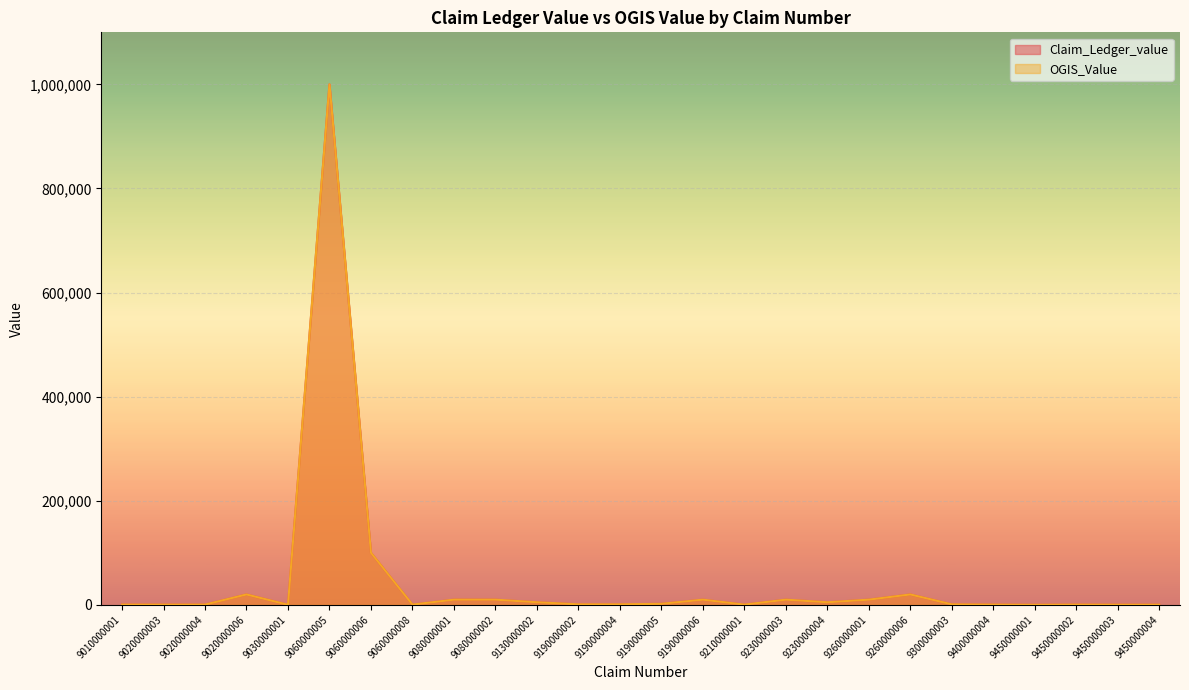

Rank the series by their maximum value, from highest to lowest.

Claim_Ledger_value, OGIS_Value